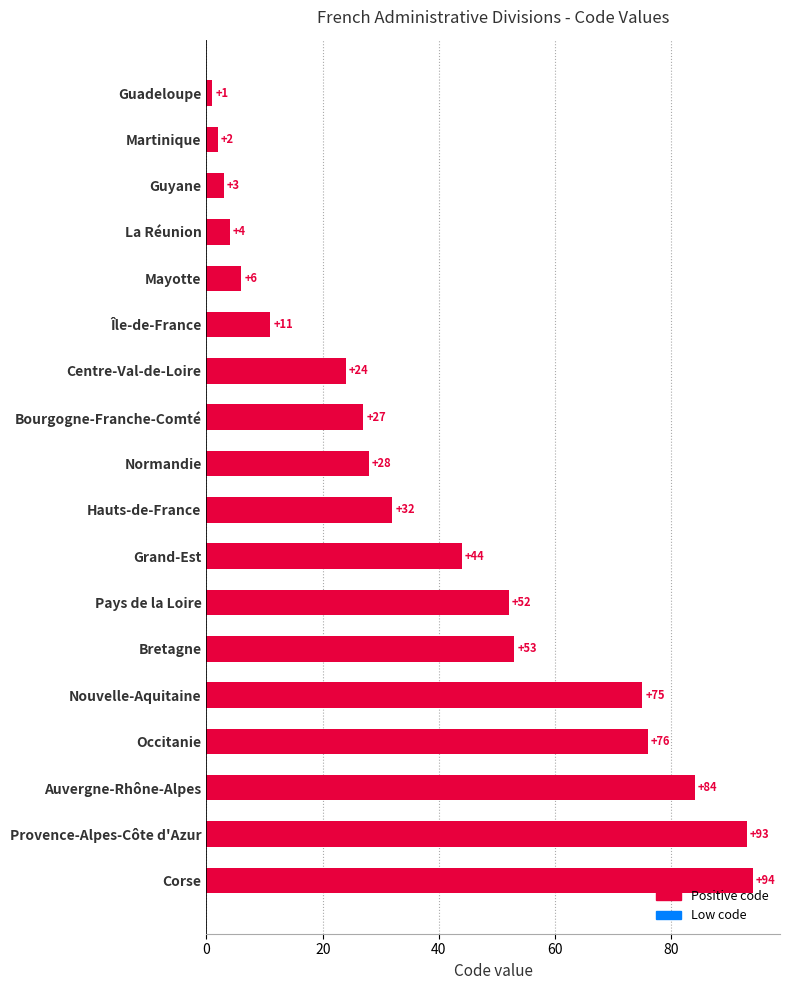

What is the difference between the values at Bourgogne-Franche-Comté and Provence-Alpes-Côte d'Azur?

66